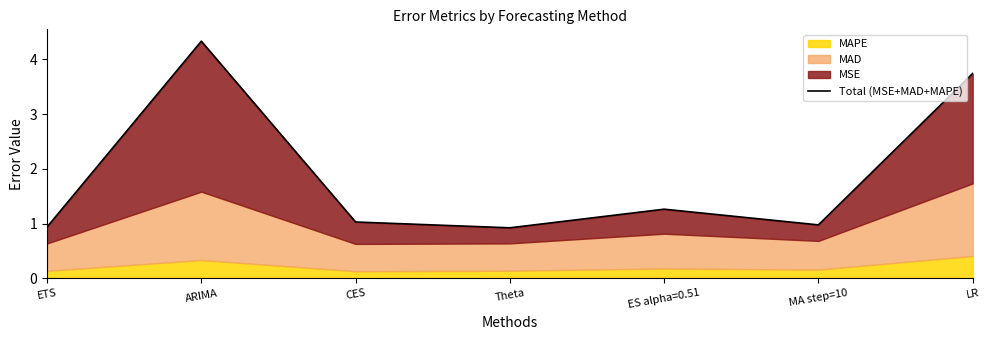

Rank the categories by value from highest to lowest.

ARIMA, LR, ES alpha=0.51, CES, MA step=10, ETS, Theta